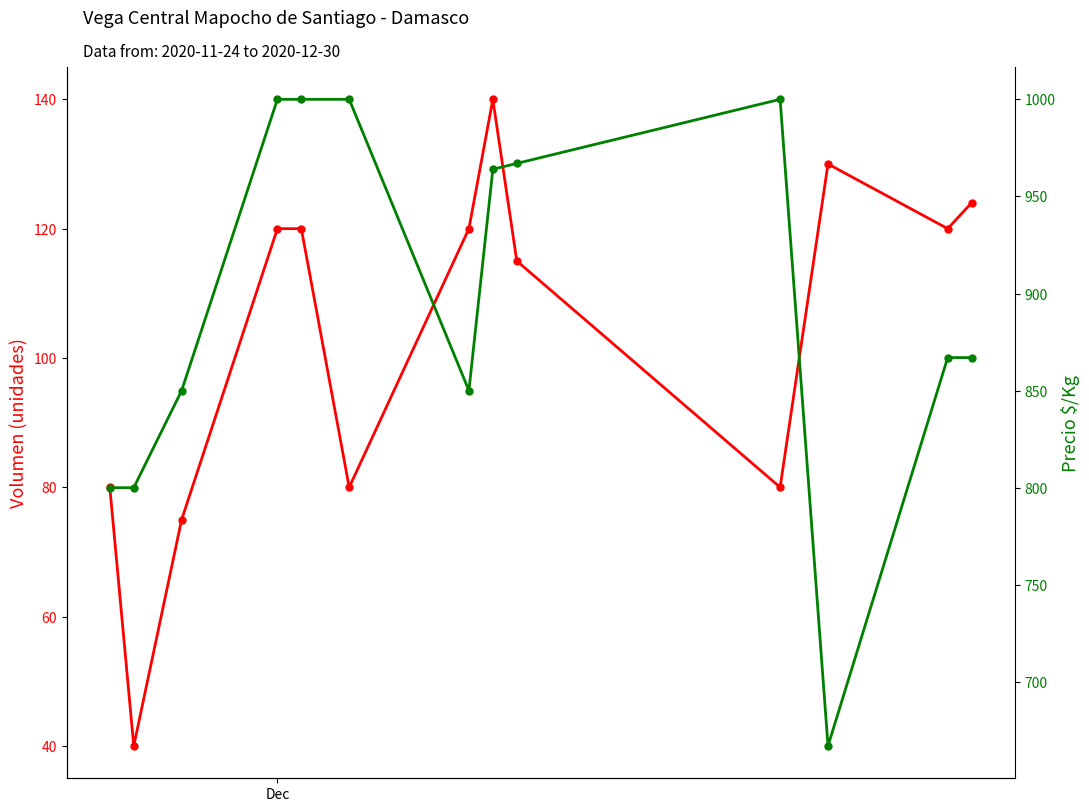

Which series has the largest total across all categories?

Precio $/Kg